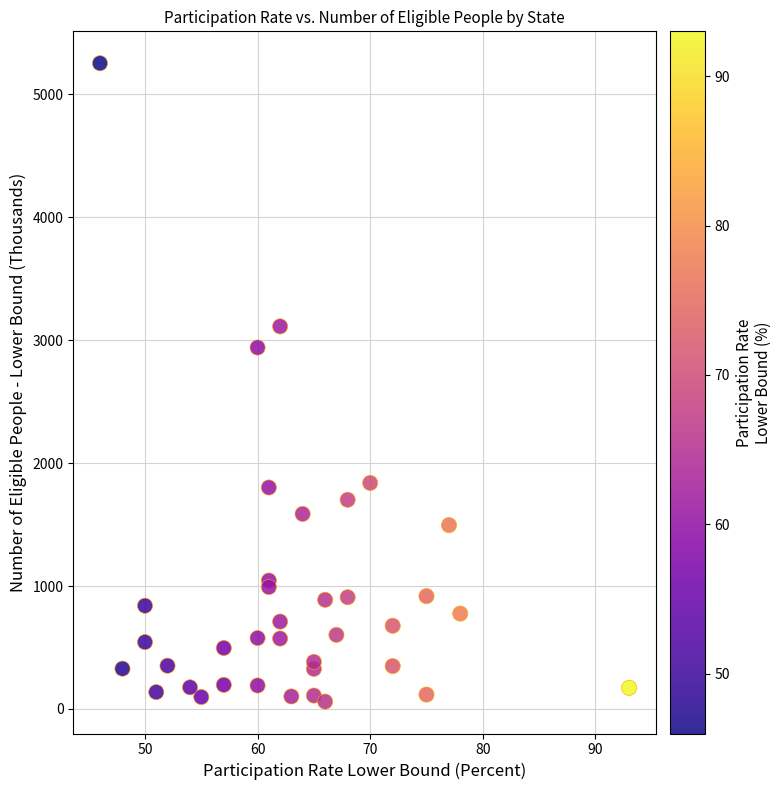

What Y value in the scatter plot is closest to 2657?

2941